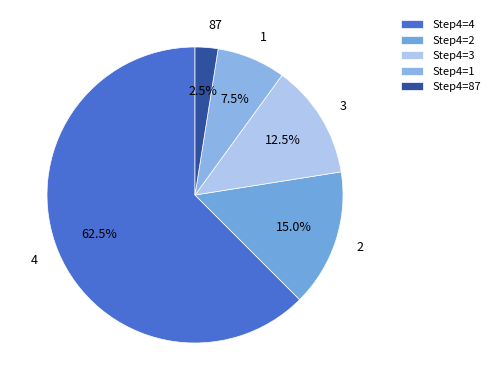

How many segments does this pie chart have?

5